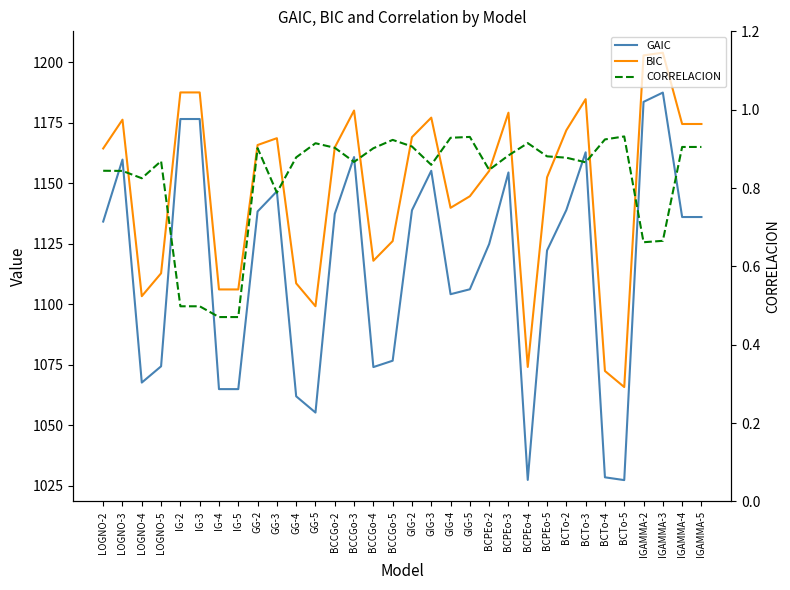

What is the label of the 13th point from the right?

GIG-5